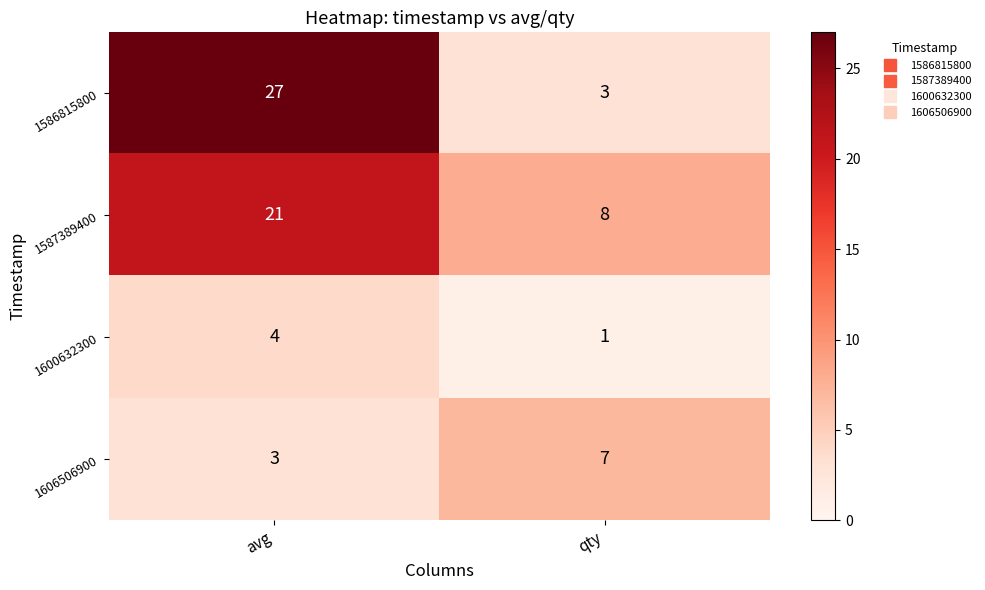

Reading left to right, what are all the values shown in this chart?

1586815800: avg=27	qty=3
1587389400: avg=21	qty=8
1600632300: avg=4	qty=1
1606506900: avg=3	qty=7